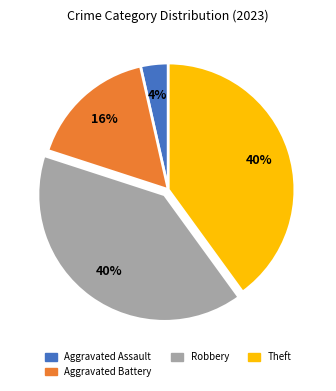

Is there a majority slice in this chart?

No